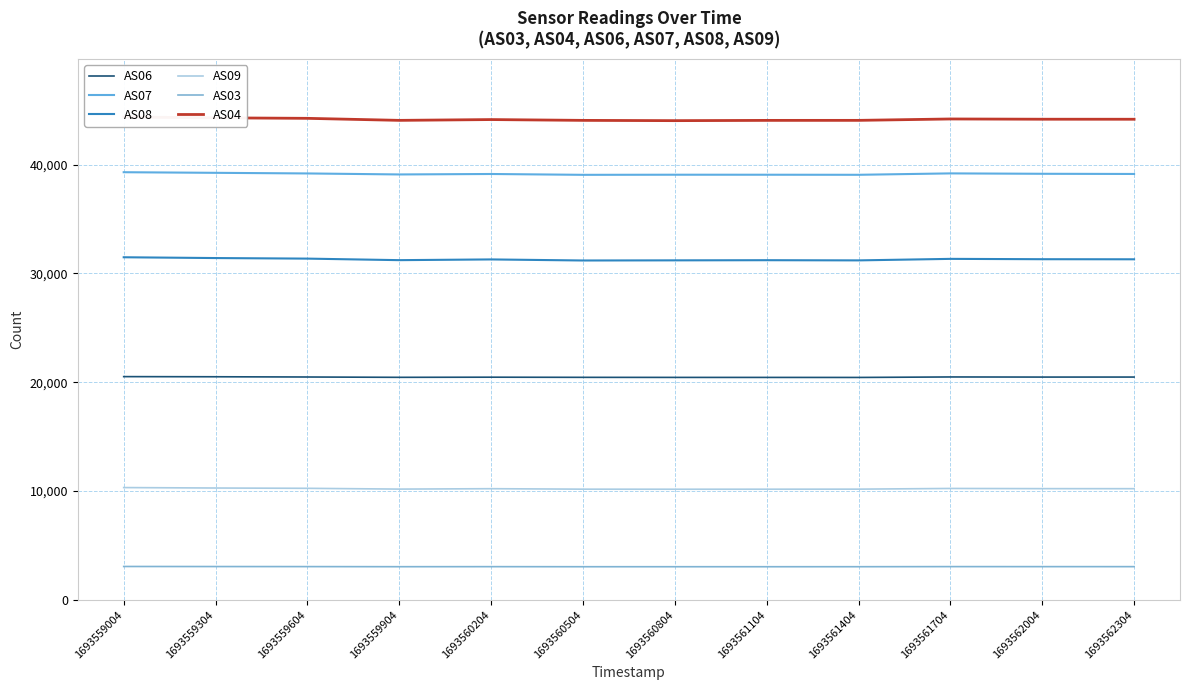

Does the chart display data point markers on the line(s)?

No